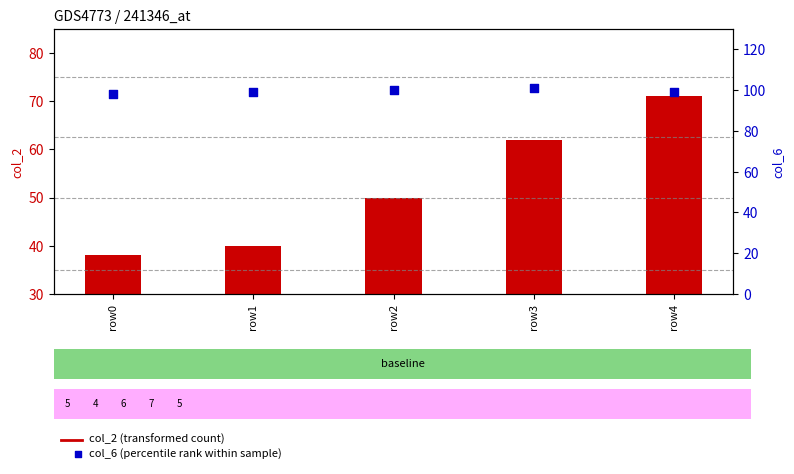

Which series contains the highest Y value?

col_6 (percentile rank)